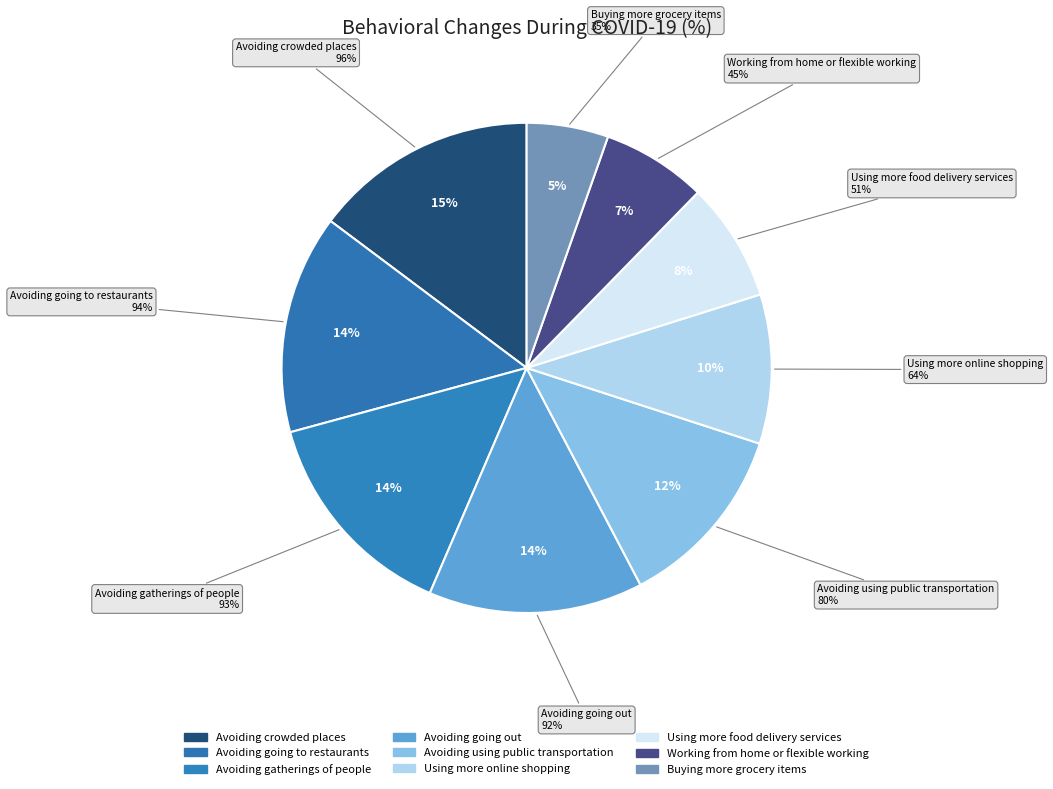

How many segments does this pie chart have?

9